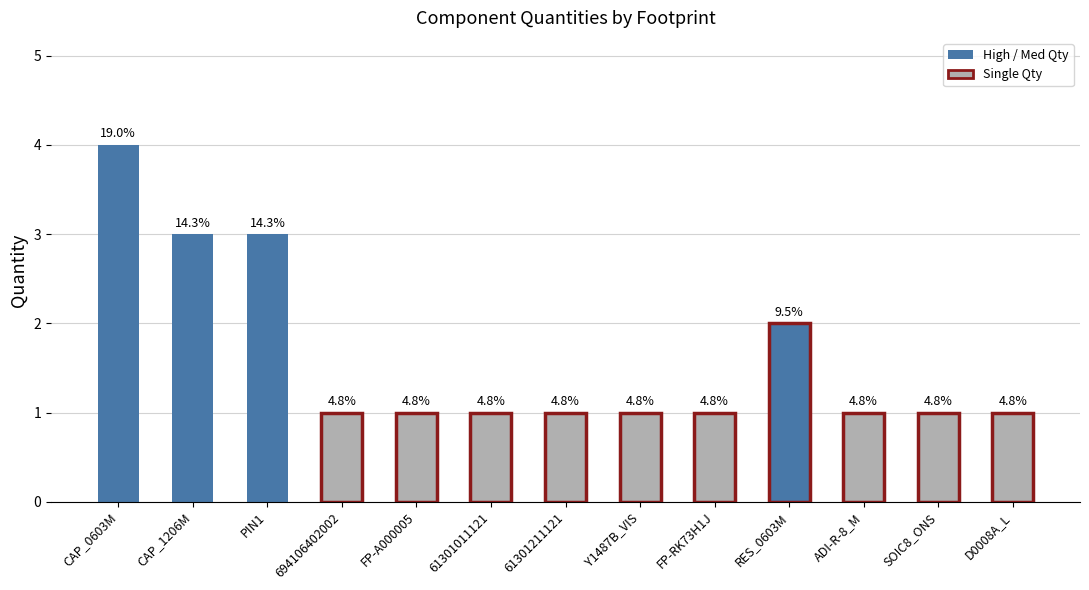

The chart shows a value of 3 at PIN1. True or false?

True